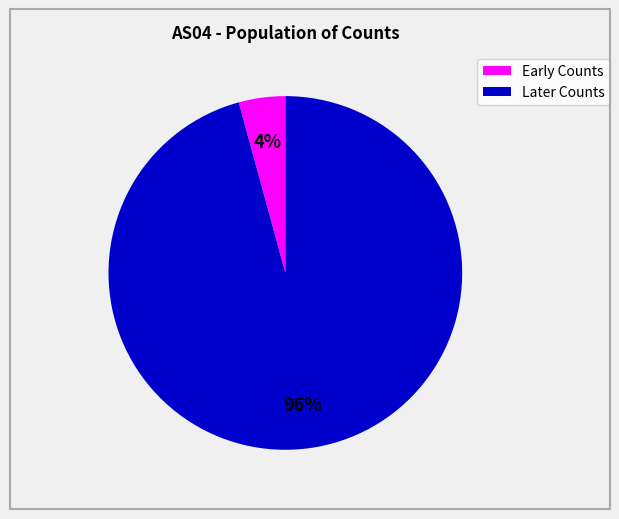

To the nearest percent, what is the average slice percentage?

50%